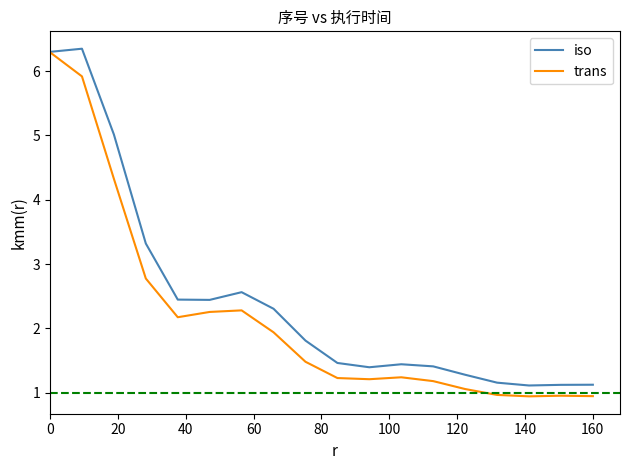

In iso, how many points are lower than both neighbors (excluding endpoints)?

3